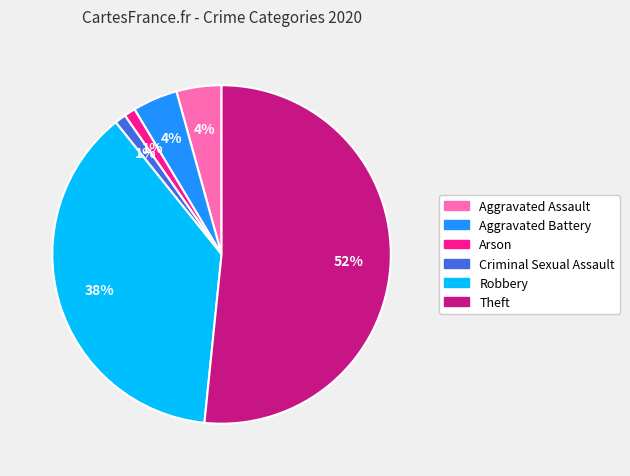

To the nearest percent, what is the average slice percentage?

17%